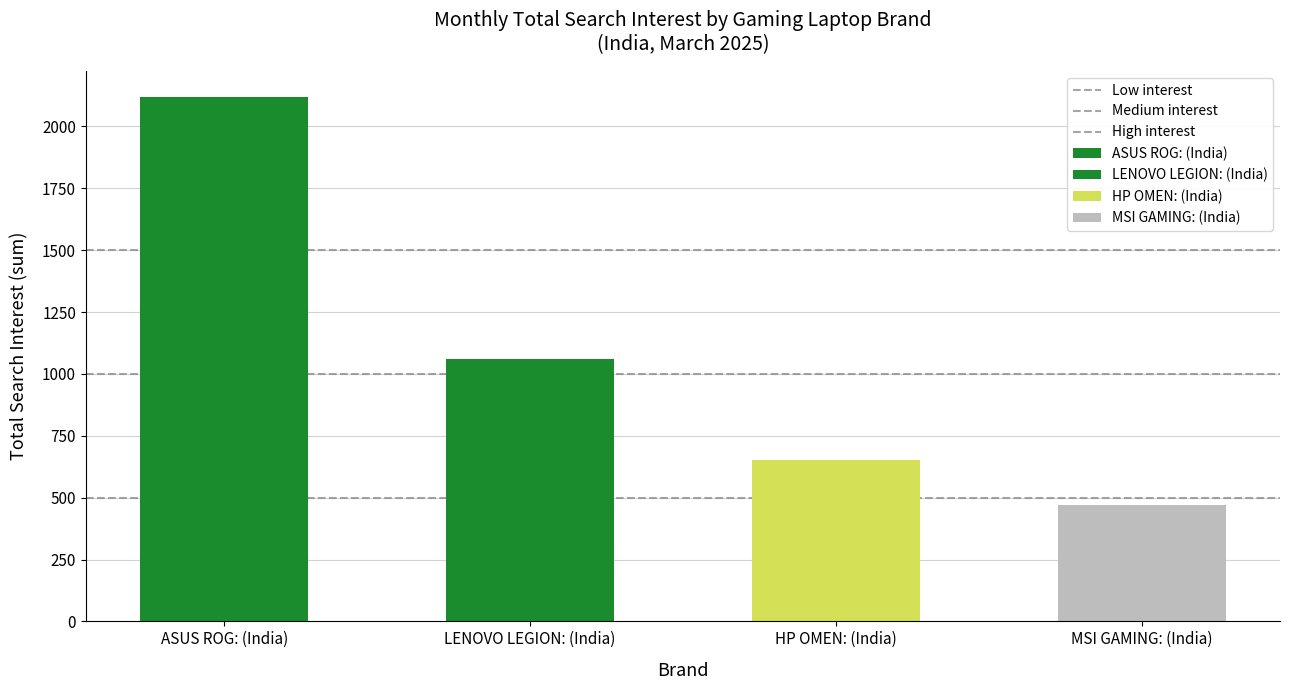

Read the Low interest value at ASUS ROG: (India).

500